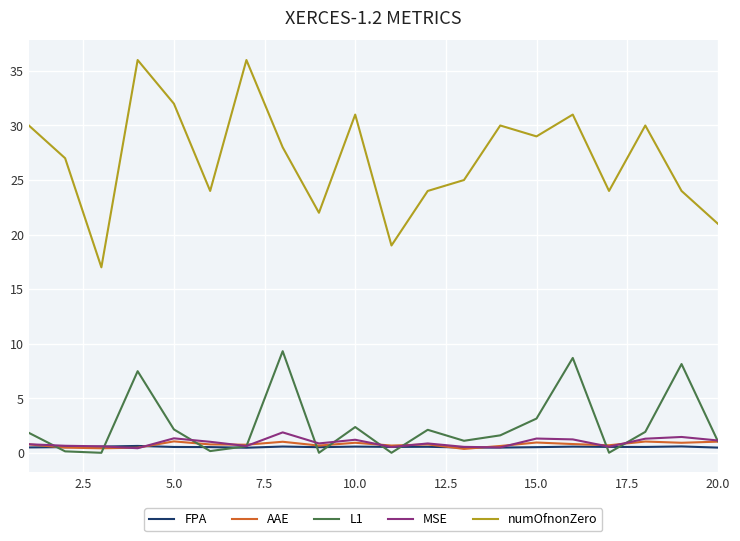

After their last crossing, which series has the higher values: MSE or FPA?

MSE